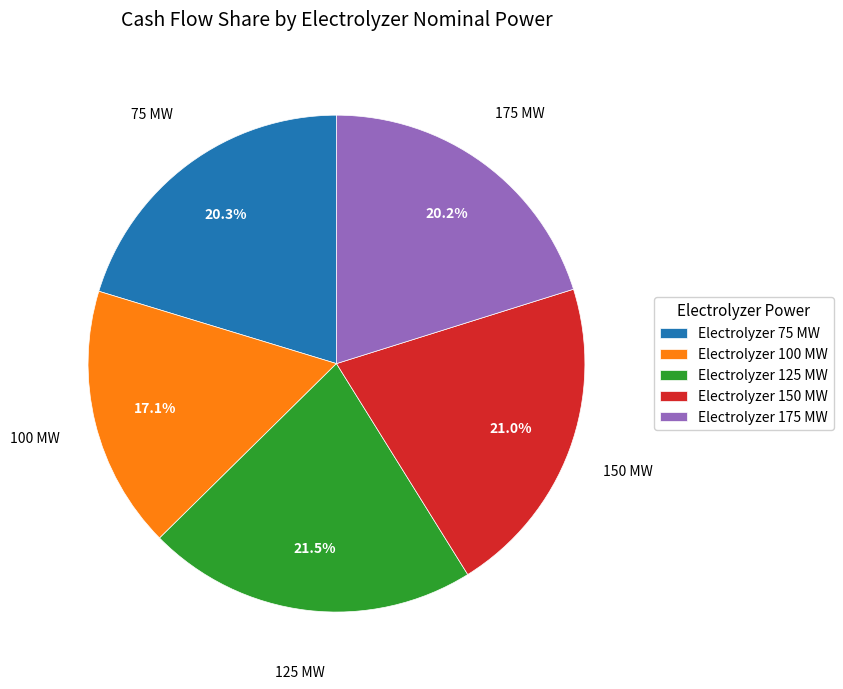

Is there a majority slice in this chart?

No